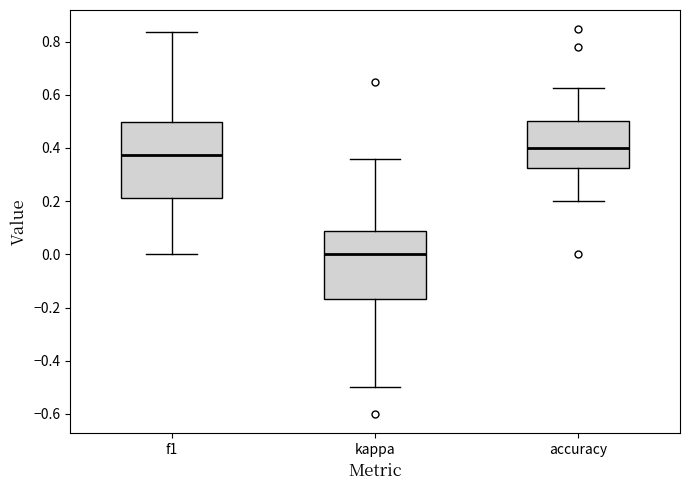

Reading left to right, read every box against the y-axis: the position of its median line, the range the box covers, and the ends of its whiskers. The values are not printed on the chart, so give them approximately, as read against the axis.

f1: median 0.38, box 0.22 to 0.50, whiskers 0.00 to 0.84
kappa: median 0.00, box -0.16 to 0.08, whiskers -0.50 to 0.36
accuracy: median 0.40, box 0.32 to 0.50, whiskers 0.20 to 0.62